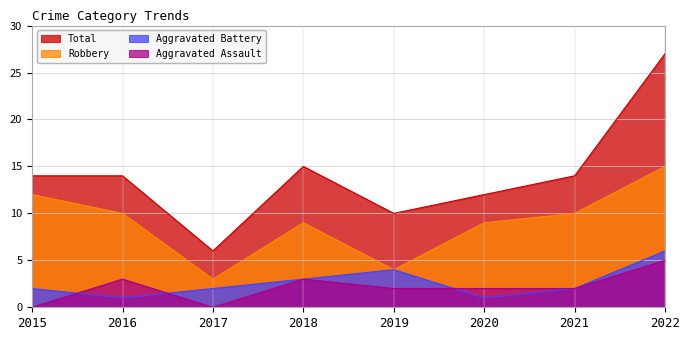

Does the chart have visible grid lines?

Yes